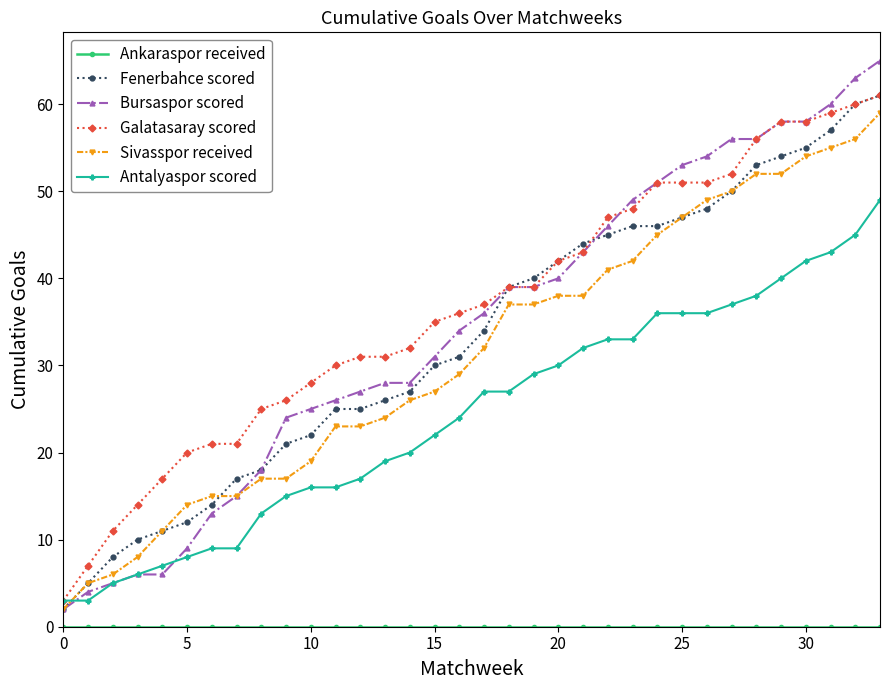

What is the highest value of the Fenerbahce scored series?

61